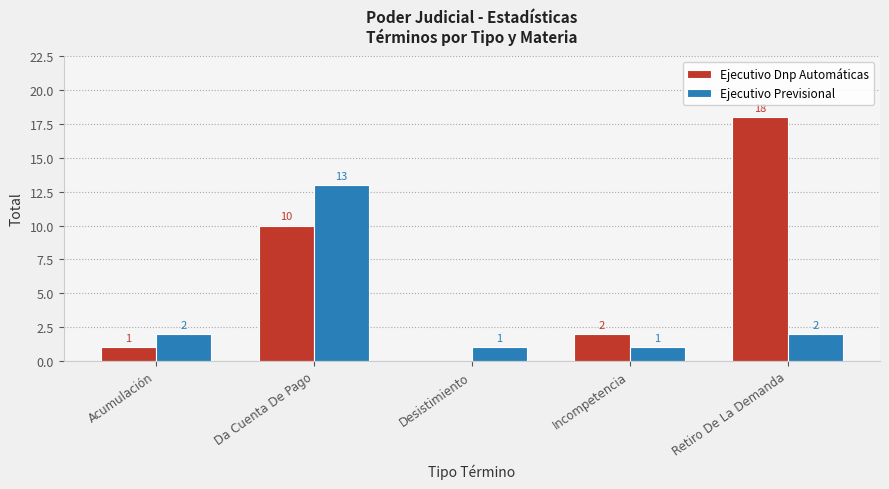

At which label is Ejecutivo Dnp Automáticas closest to 9?

Da Cuenta De Pago